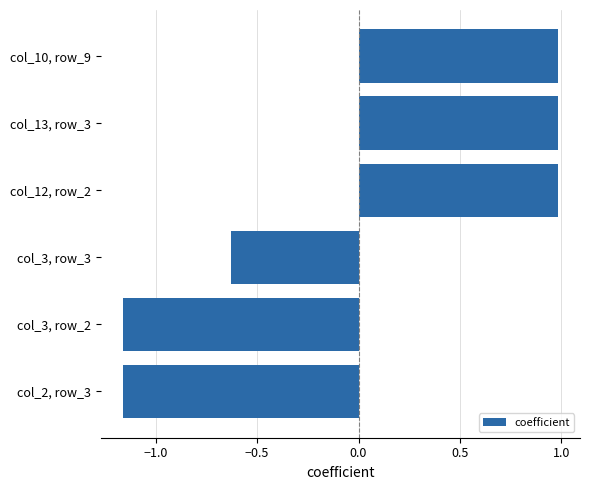

Where is the data nearest to the value 0?

col_3, row_3